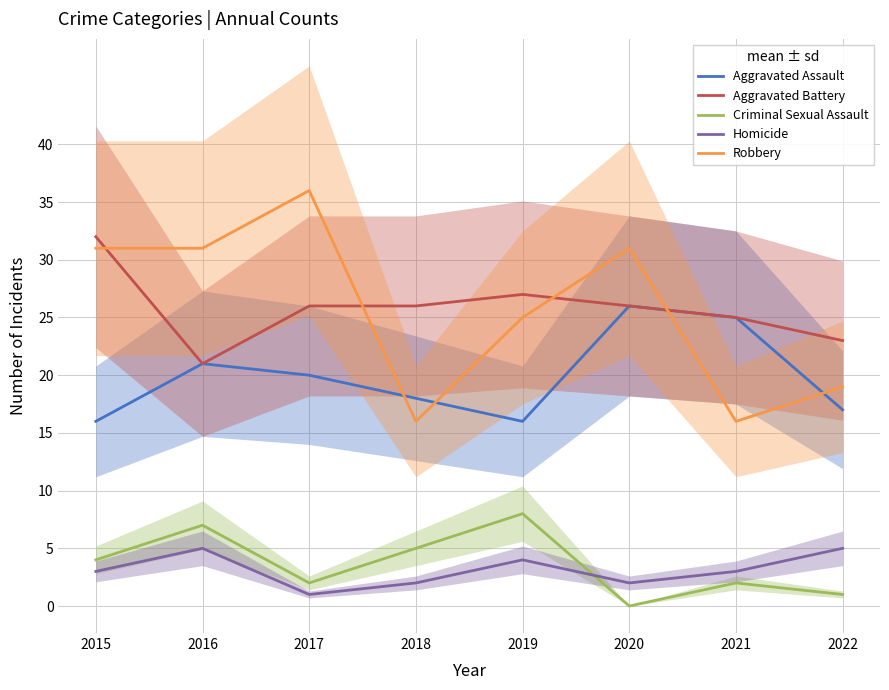

True or false: Homicide has a value of 1 at 2021.

False